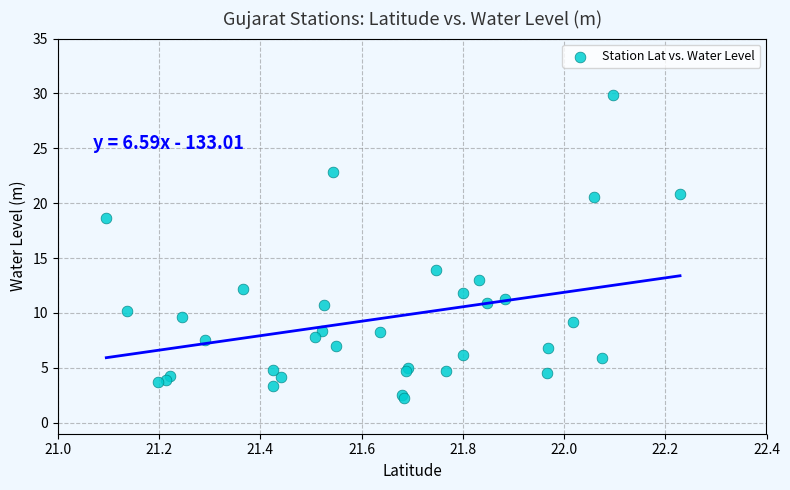

What Y value in the scatter plot is closest to 16?

13.9